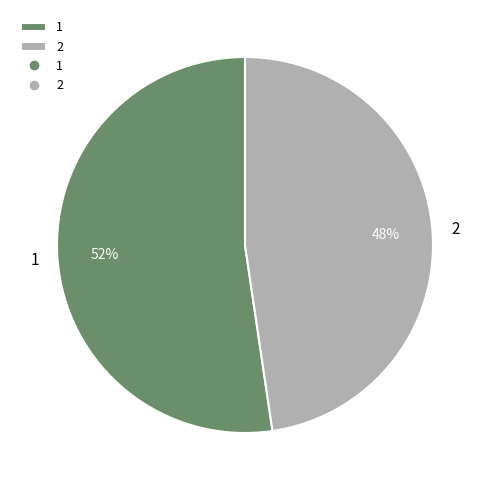

Which category has the smallest portion of the pie?

2